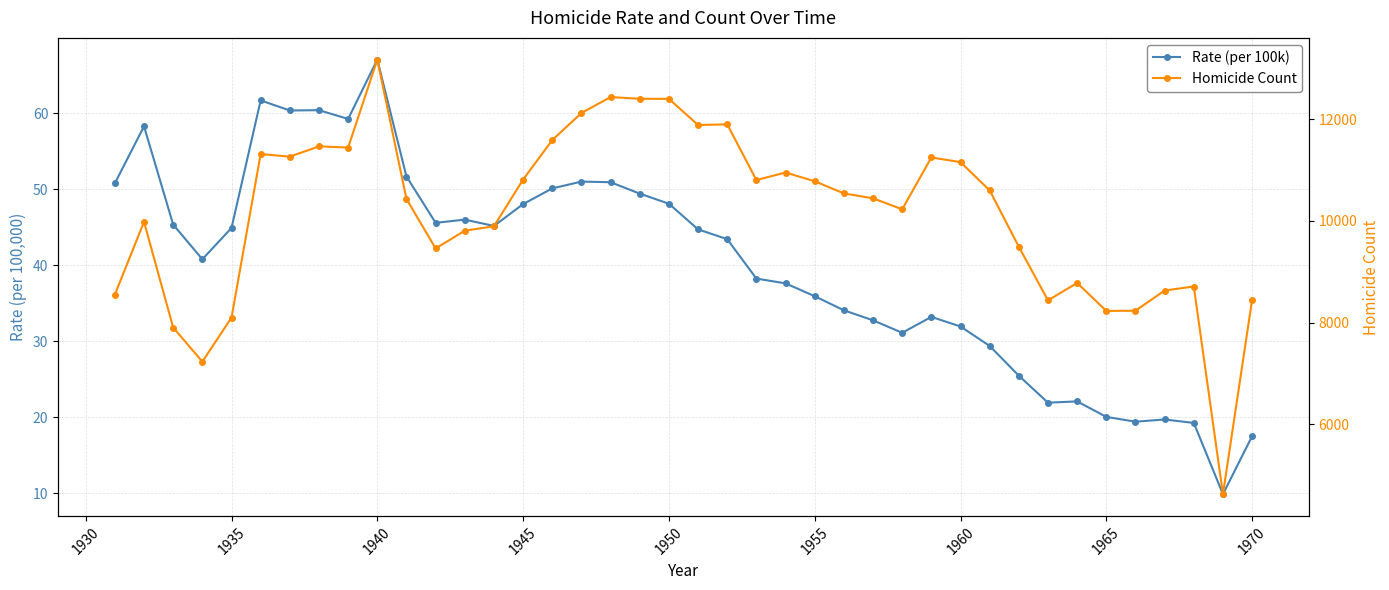

True or false: Homicide Count has more than 1 interior local peaks.

True